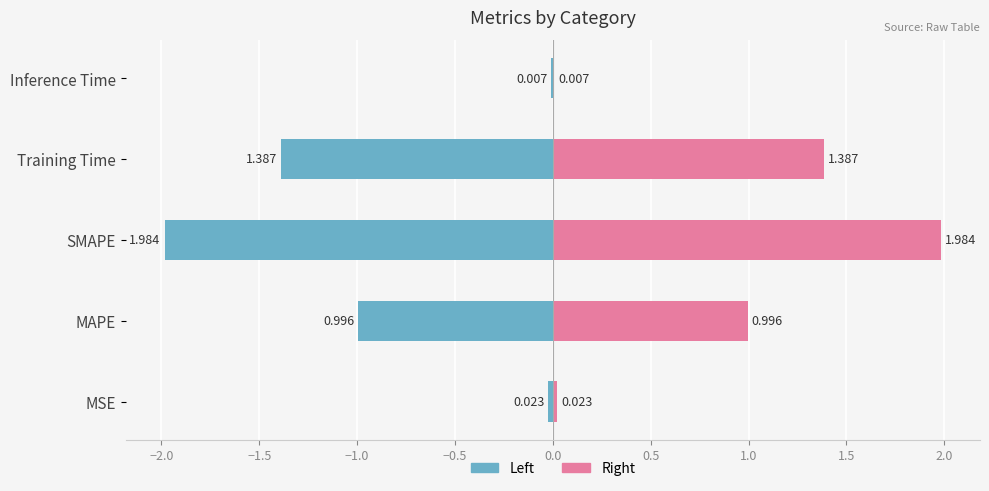

Between MSE and Inference Time, which is larger?

Inference Time